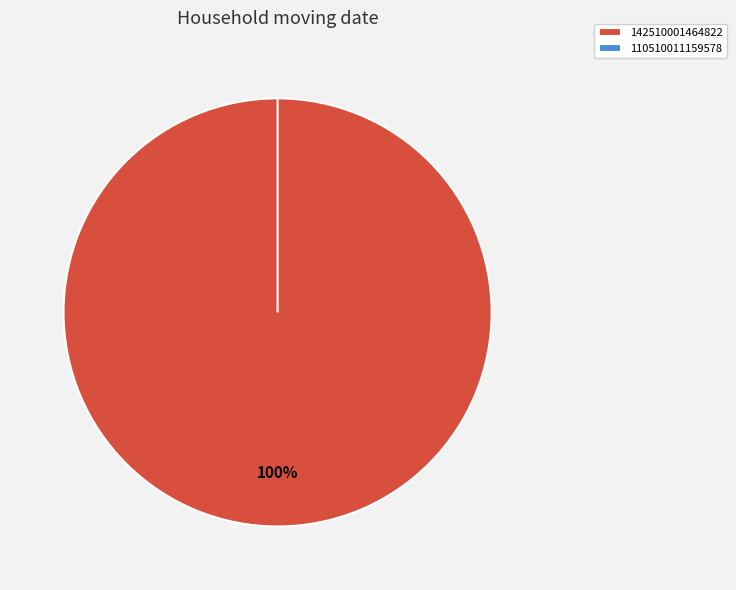

To the nearest percent, what portion does 142510001464822 represent?

100%